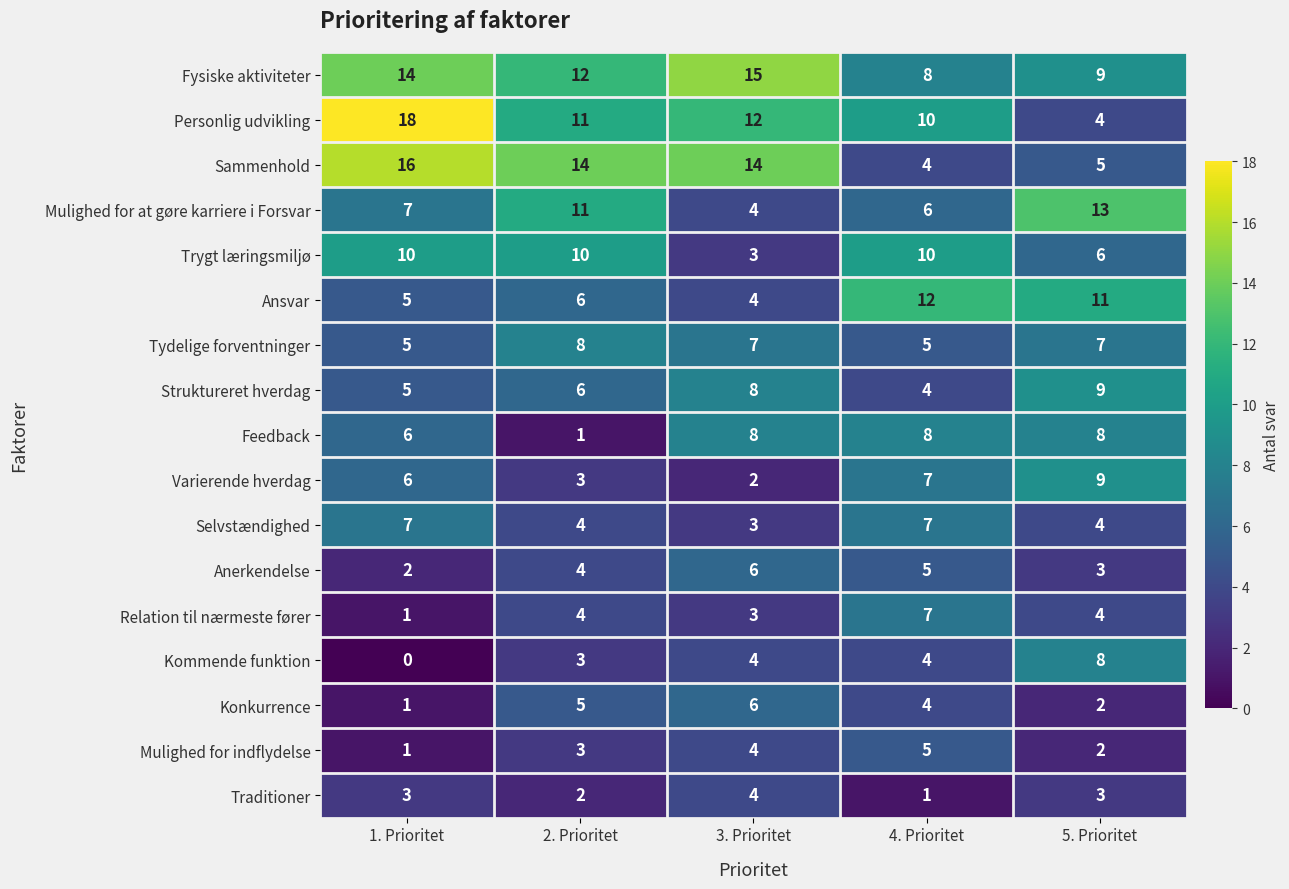

What is the greatest value displayed?

18